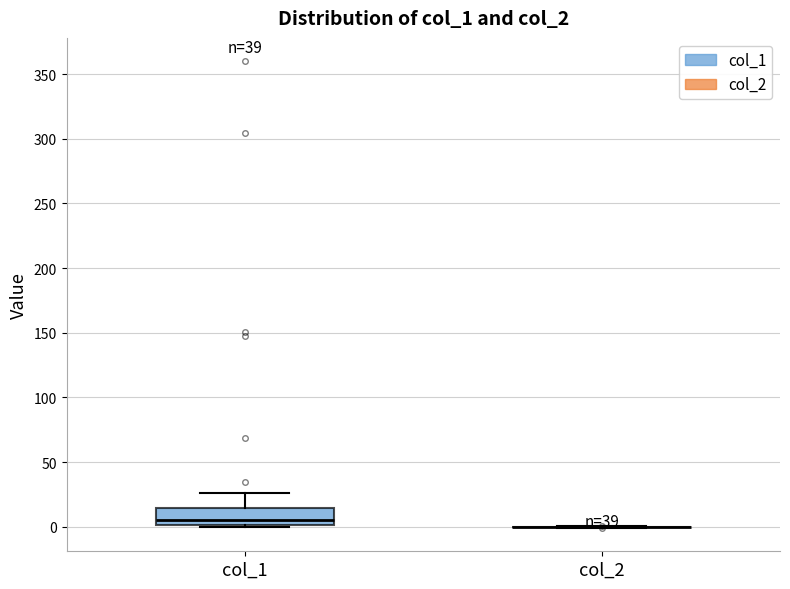

Comparing the boxes themselves (not the whiskers), which one is the tallest?

col_1